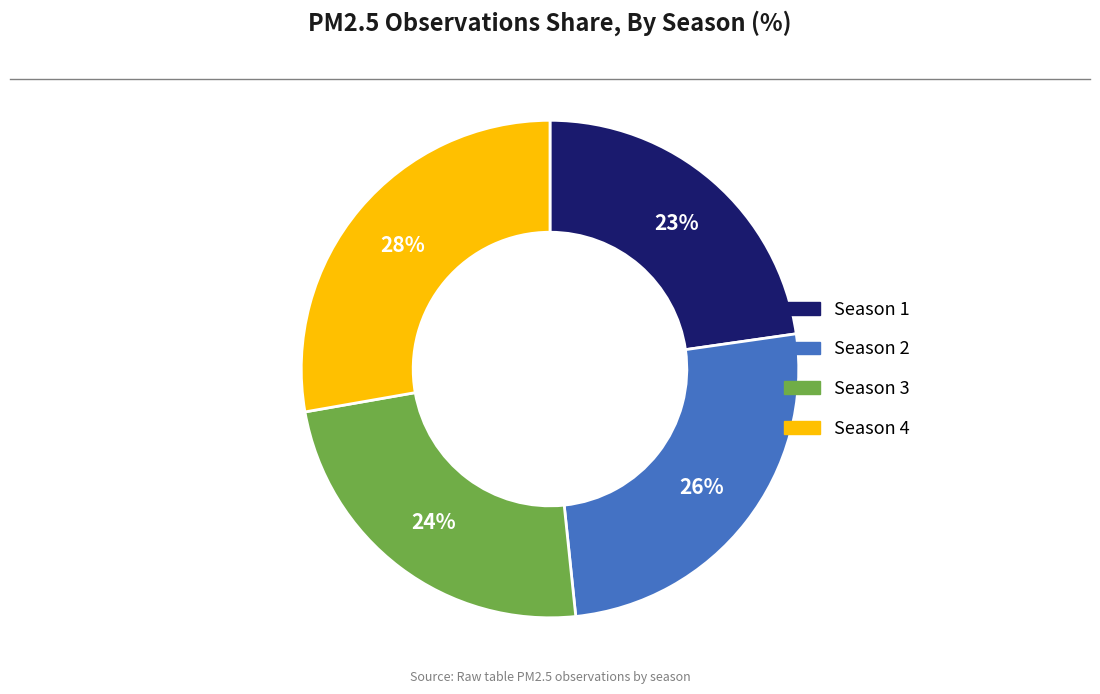

Does any single category account for the majority?

No